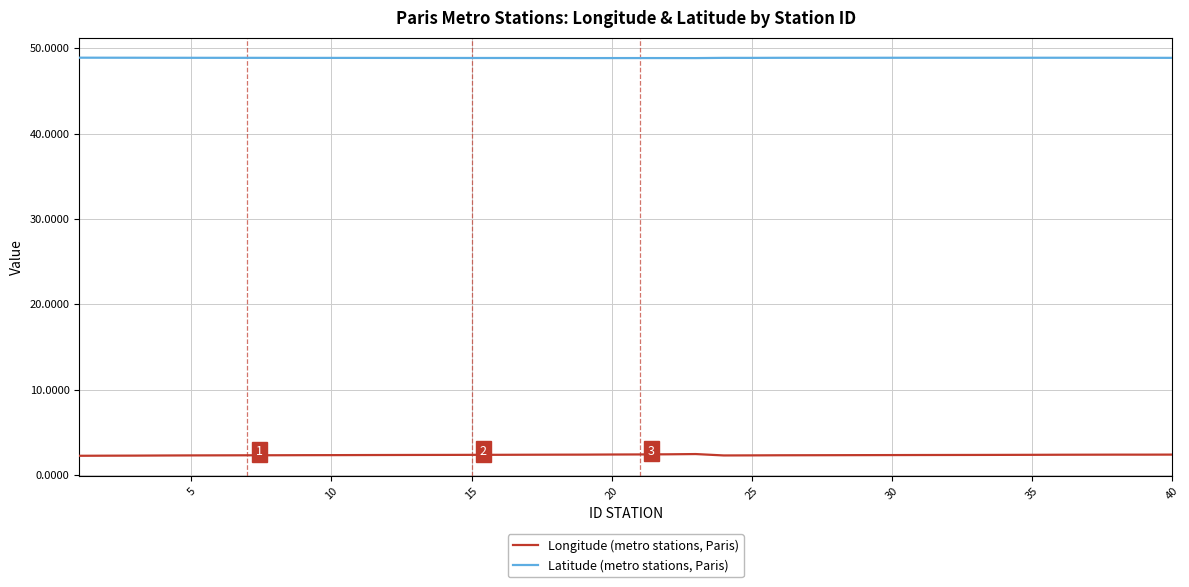

List the series in order of their overall mean, highest first.

Latitude (metro stations, Paris), Longitude (metro stations, Paris)